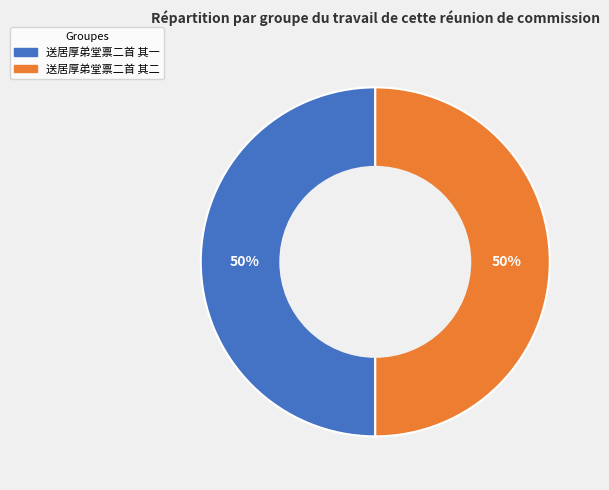

Is it true that 送居厚弟堂禀二首 其二 is 44% of the pie?

False